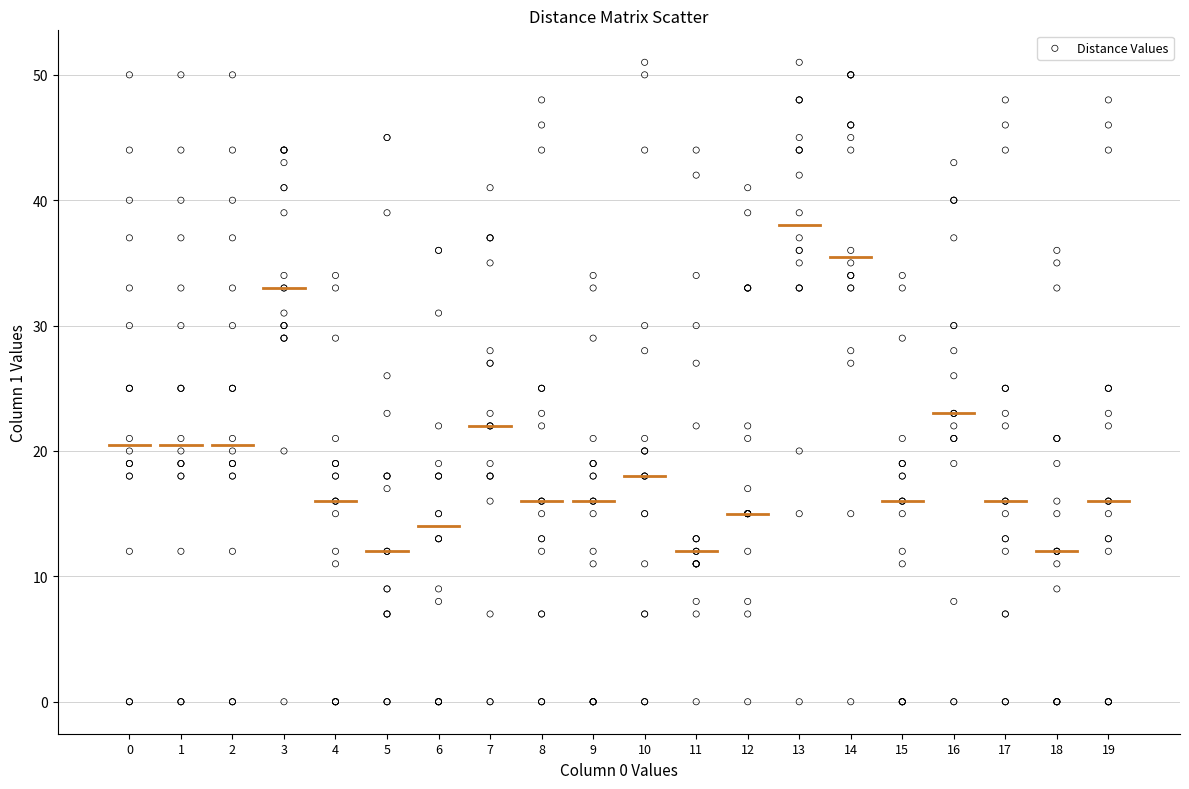

What is the range of X values (max minus min)?

19